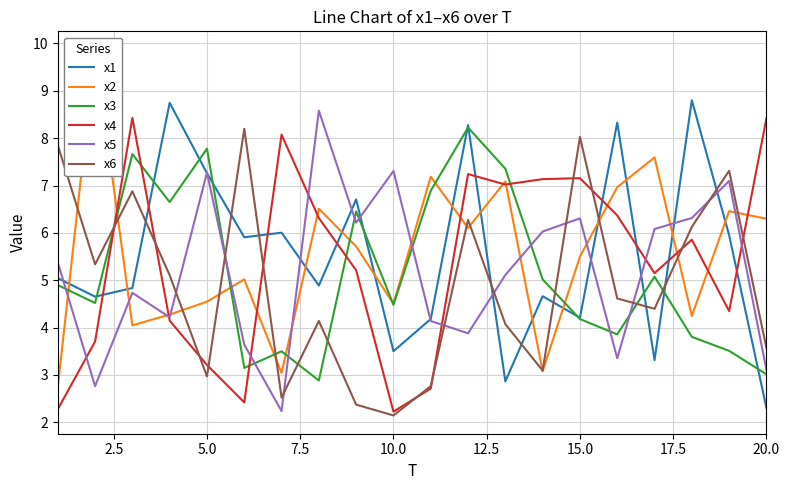

At which label does x6 reach its minimum?

10.0